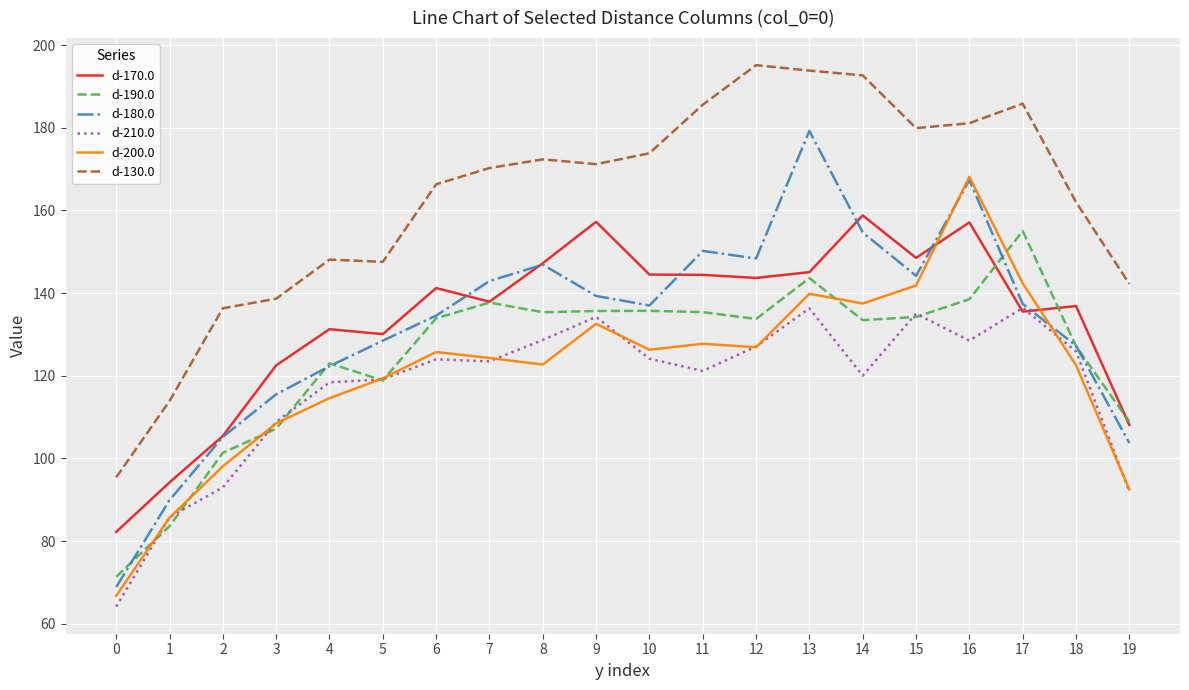

True or false: d-190.0 has more than 0 points higher than both neighbors.

True